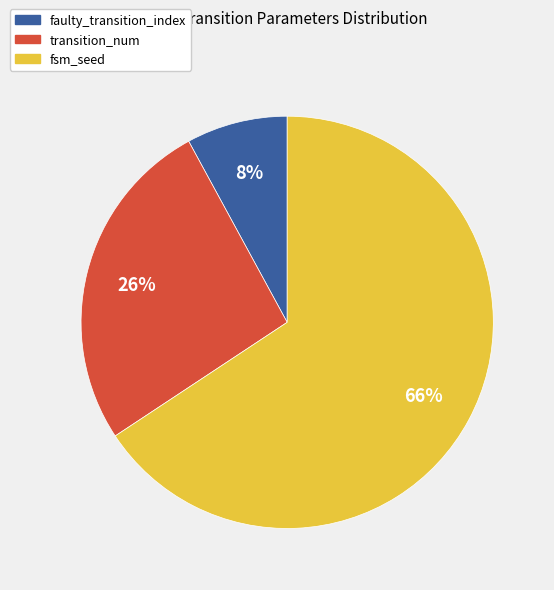

To the nearest percent, what is the average slice percentage?

33%